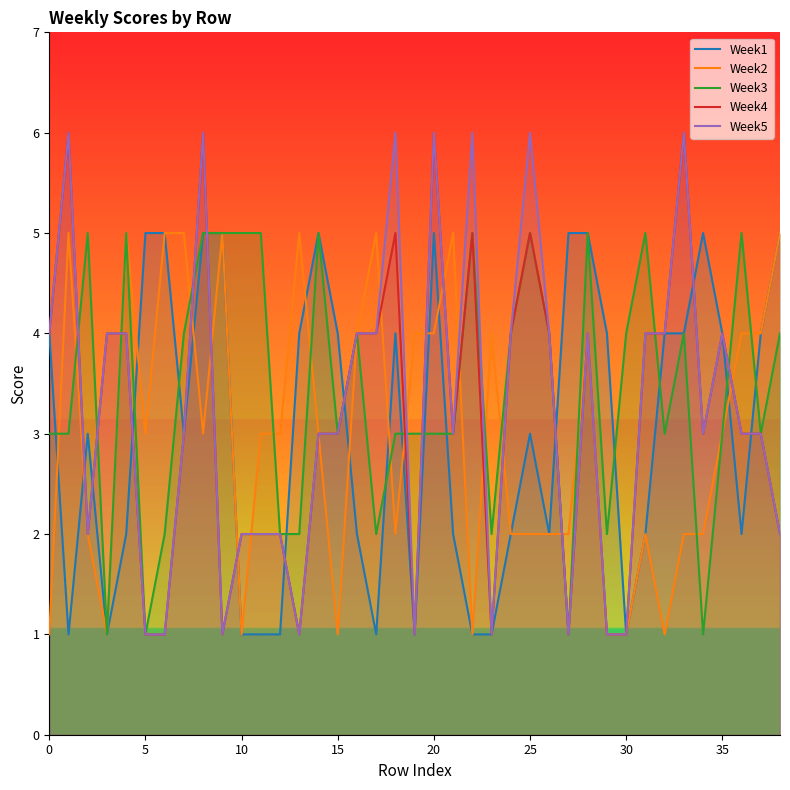

What is the sum of all Week2 values?

117